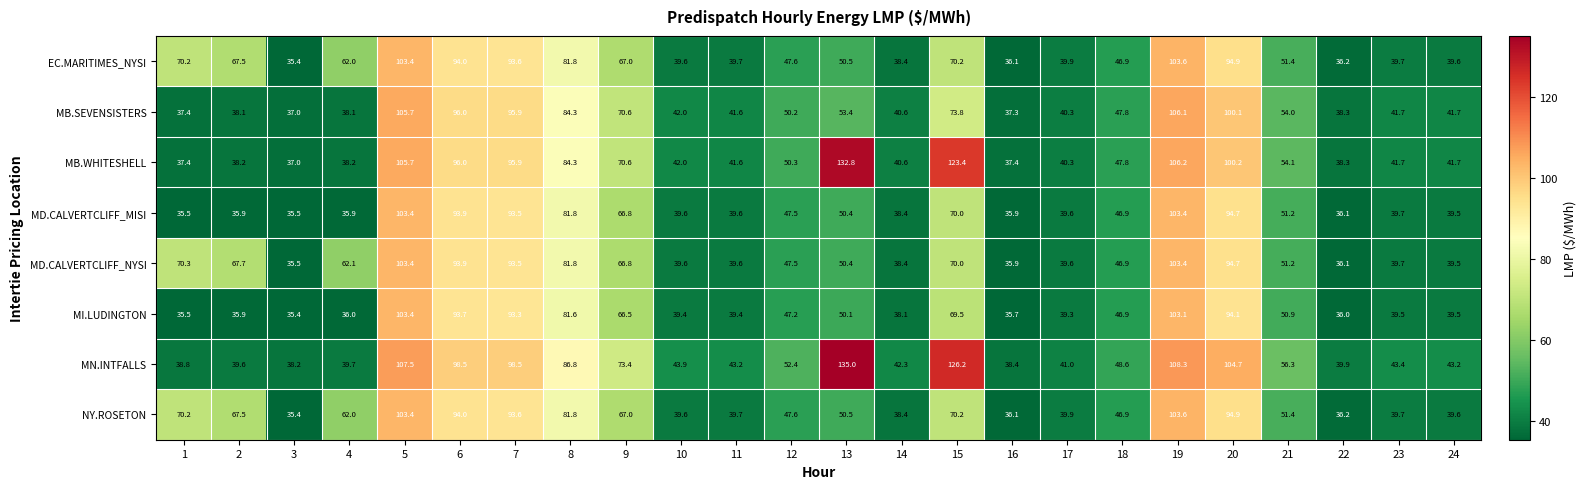

How many series are shown in this chart?

8